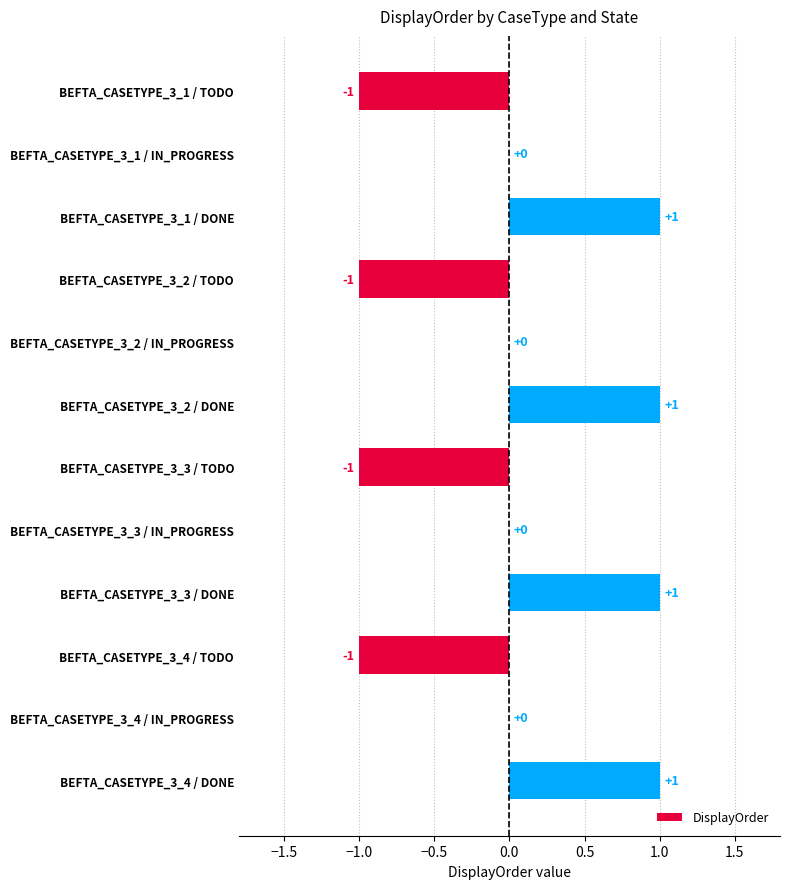

Reading bottom to top, what are all the values shown in this chart?

BEFTA_CASETYPE_3_4 / DONE=1	BEFTA_CASETYPE_3_4 / IN_PROGRESS=0	BEFTA_CASETYPE_3_4 / TODO=-1	BEFTA_CASETYPE_3_3 / DONE=1	BEFTA_CASETYPE_3_3 / IN_PROGRESS=0	BEFTA_CASETYPE_3_3 / TODO=-1	BEFTA_CASETYPE_3_2 / DONE=1	BEFTA_CASETYPE_3_2 / IN_PROGRESS=0	BEFTA_CASETYPE_3_2 / TODO=-1	BEFTA_CASETYPE_3_1 / DONE=1	BEFTA_CASETYPE_3_1 / IN_PROGRESS=0	BEFTA_CASETYPE_3_1 / TODO=-1